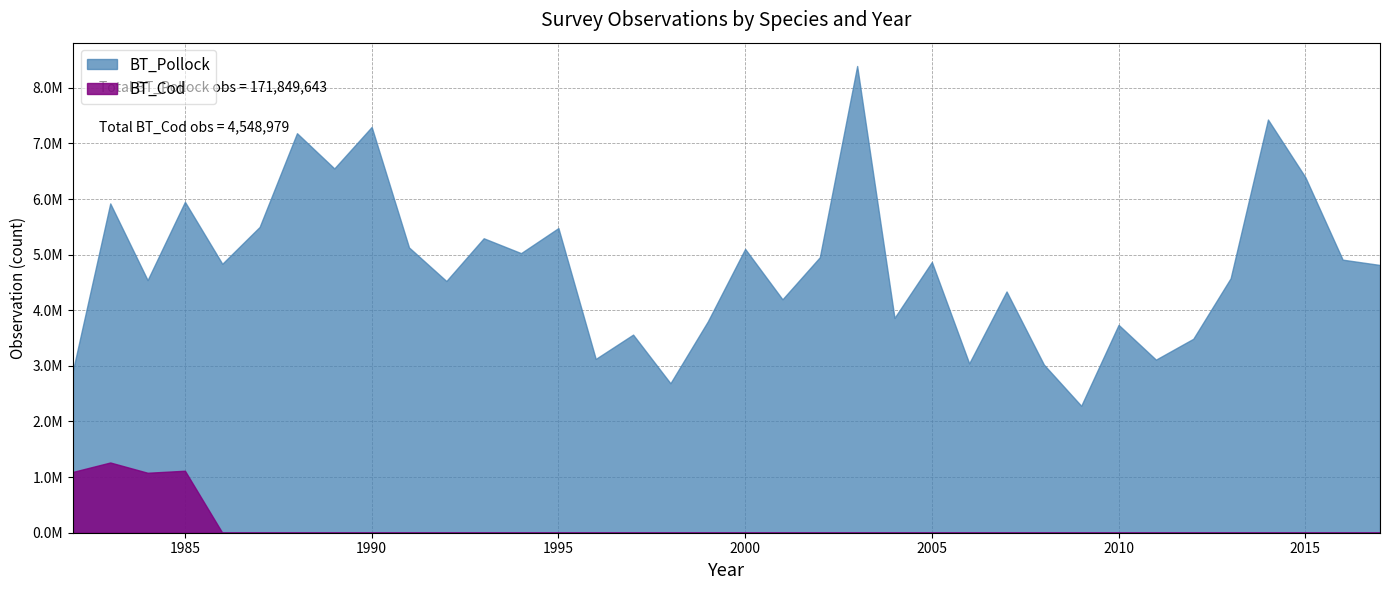

True or false: BT_Pollock has a value of 2171097.3 at 1996.

False